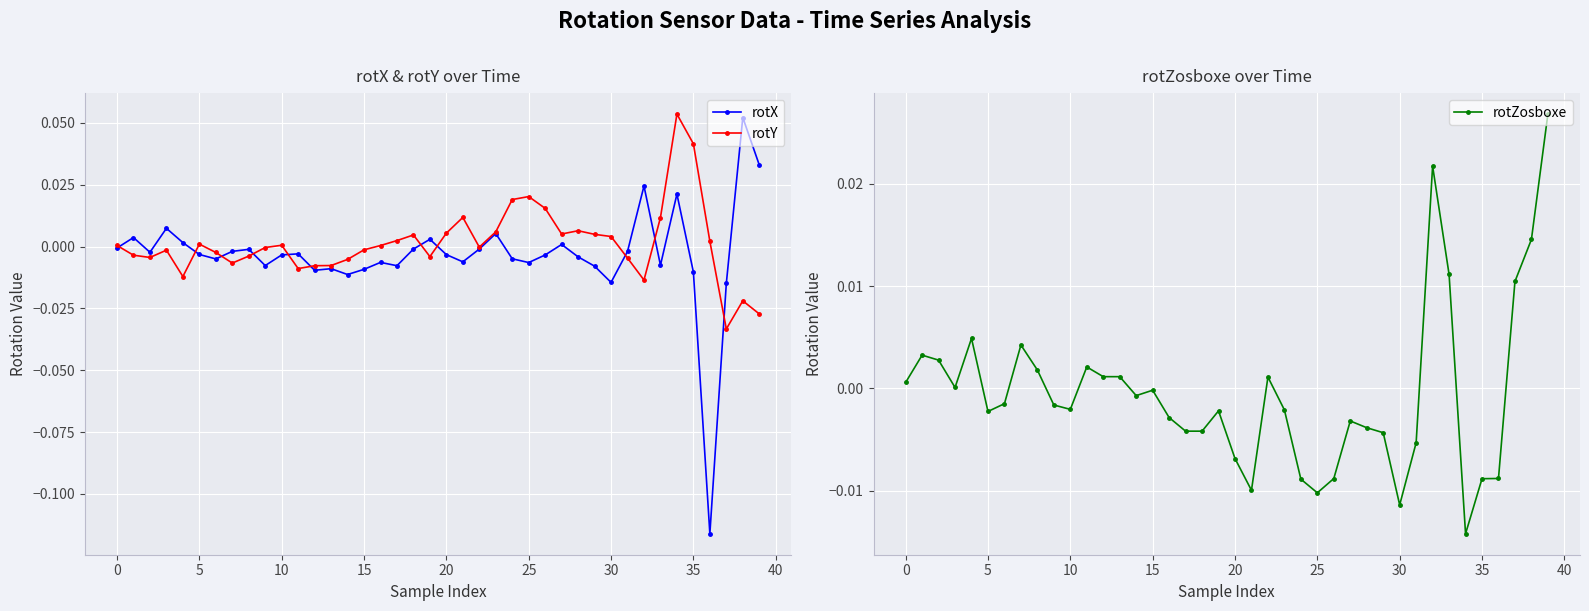

True or false: rotX has more than 0 points higher than both neighbors.

True